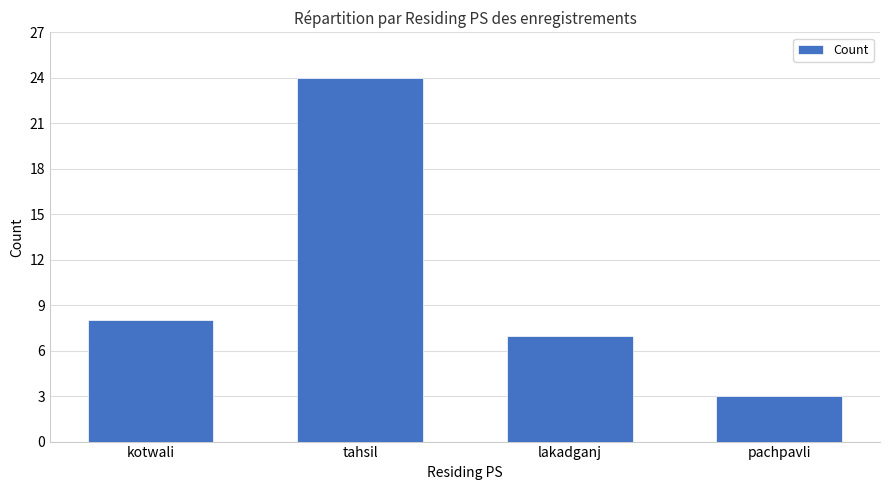

Which category has the highest value across all series?

tahsil